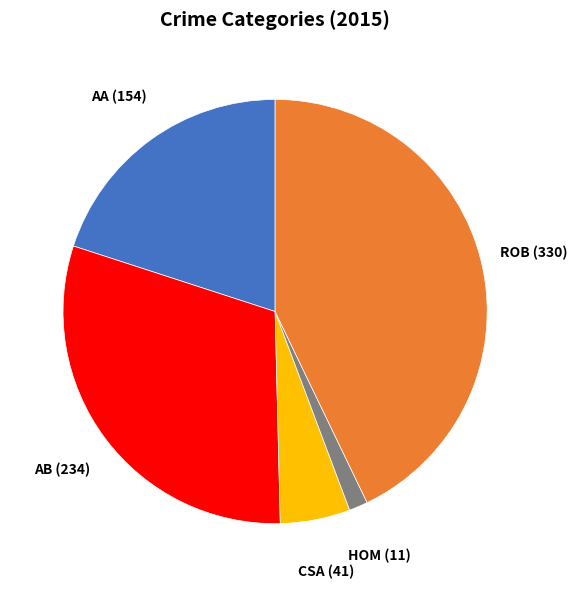

Does any single category account for the majority?

No